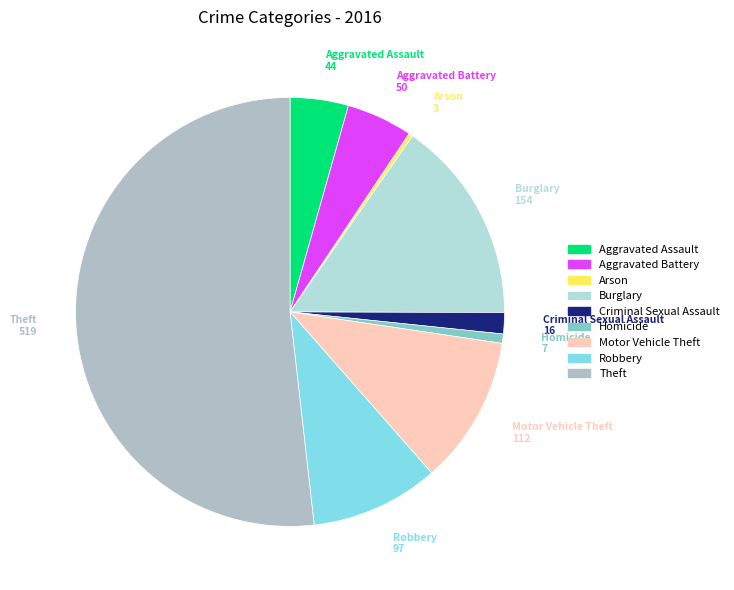

Which slice is the largest?

Theft